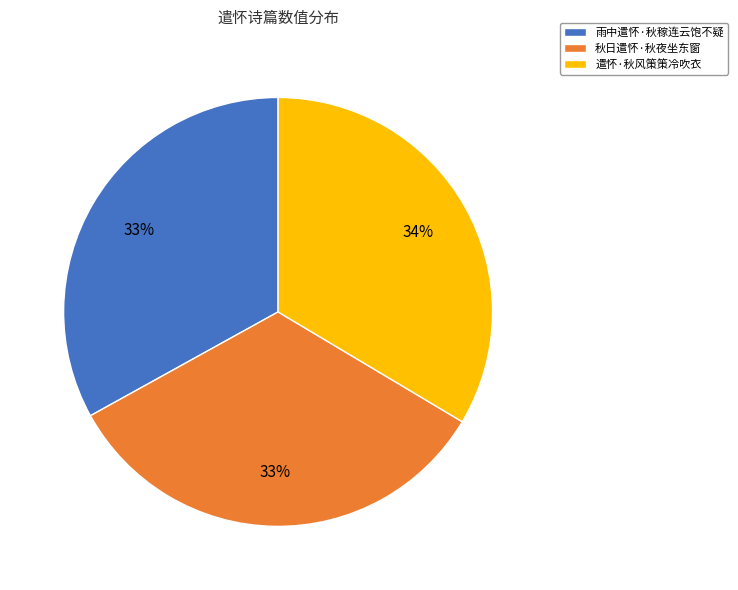

What percentage is the 遣怀·秋风策策冷吹衣 slice, to the nearest percent?

34%